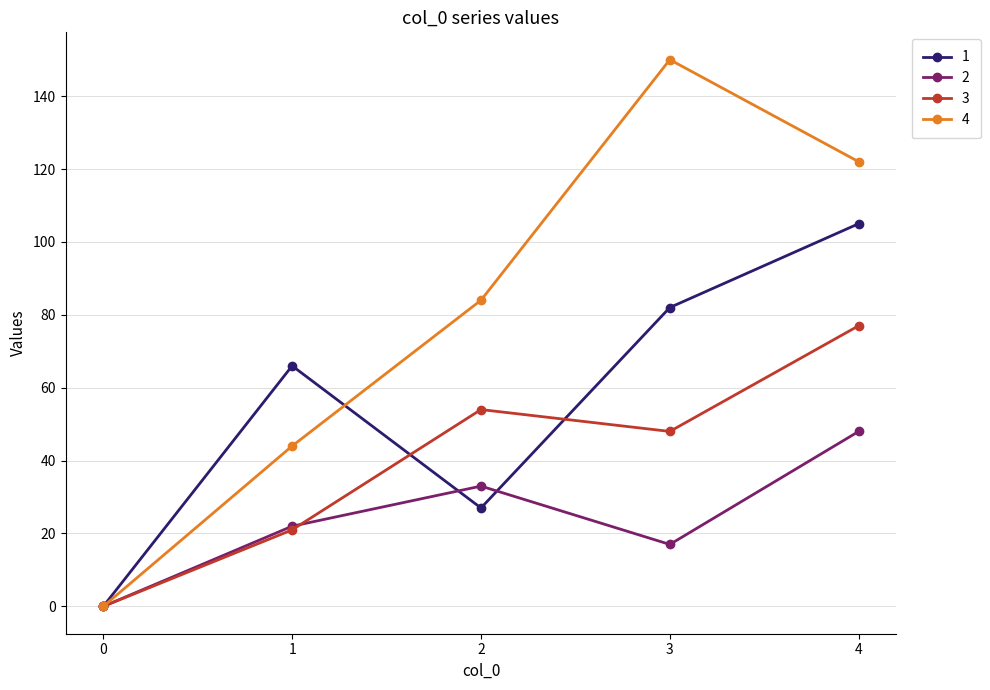

What is the difference between the maximum and minimum values in the 1 series?

105